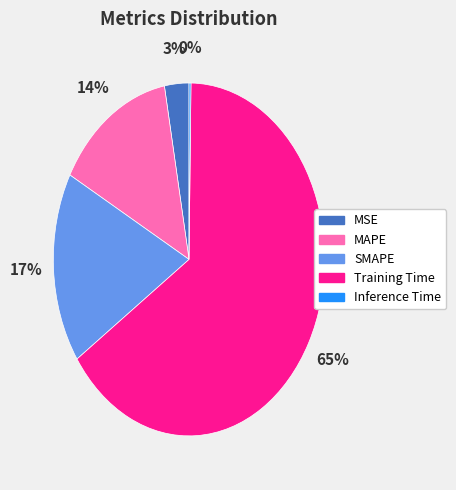

Is the sum of SMAPE and Training Time greater than half?

Yes